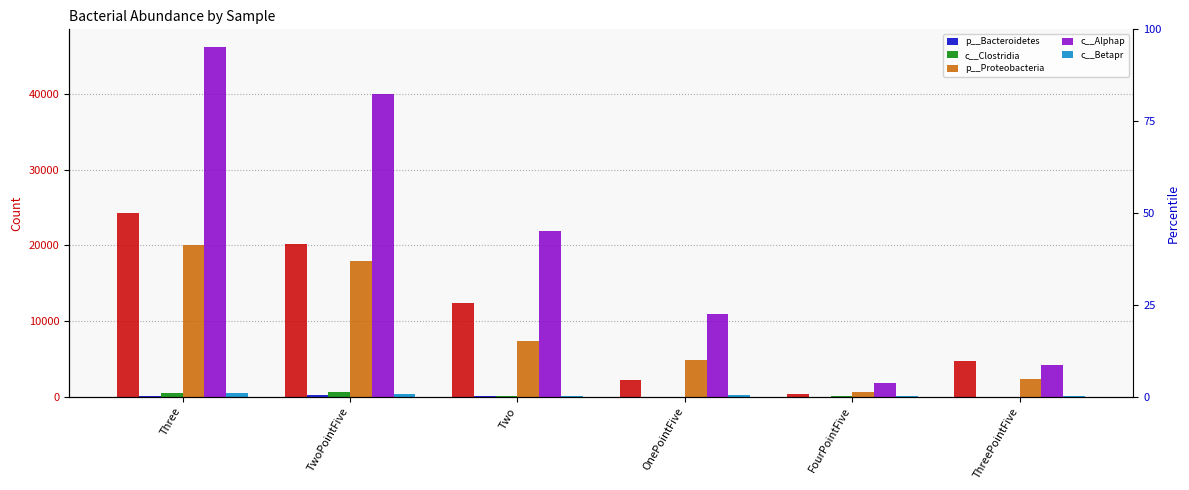

Reading right to left, extract all data points from this chart.

p__Bacteroidetes: 4	14	16	22	188	100
c__Clostridia: 4	102	0	67	630	450
p__Proteobacteria: 2270	604	4817	7348	17987	20107
c__Alphap: 4135	1766	10870	21870	40062	46247
c__Betapr: 47	23	154	138	386	469